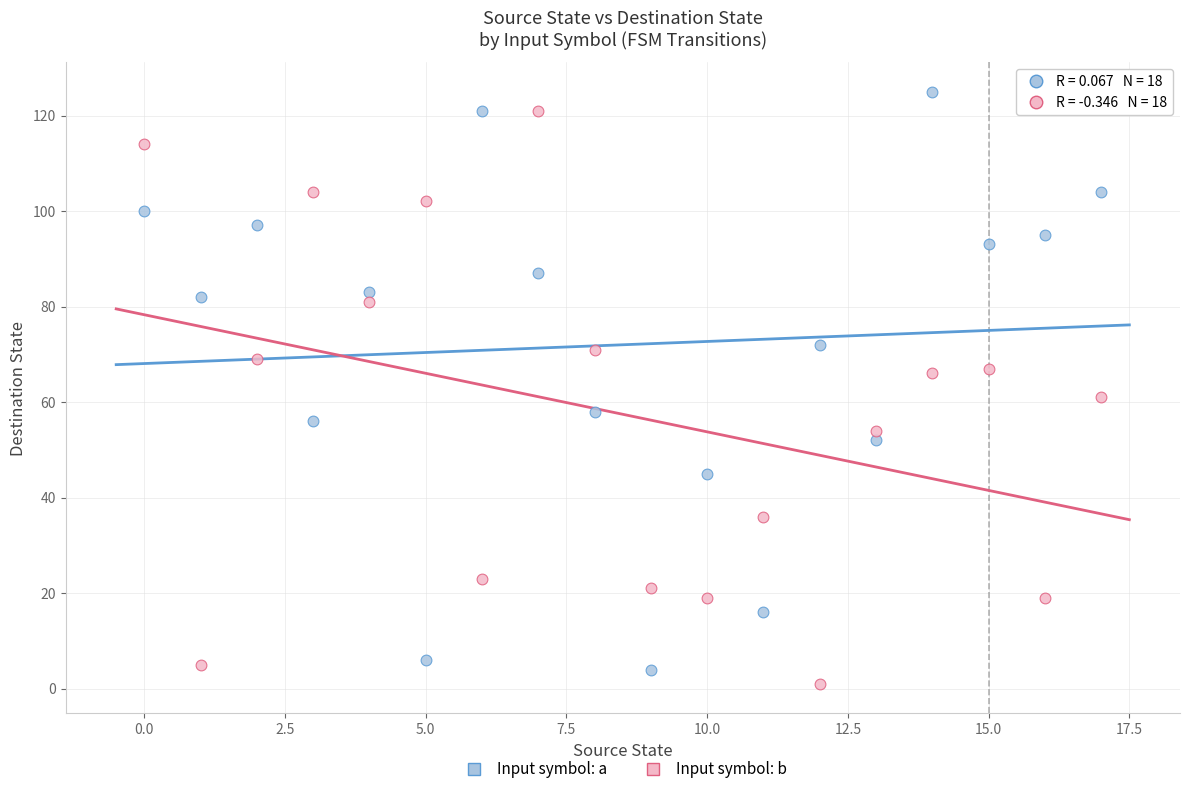

Across all data points, what is the range of Y values (max minus min)?

124